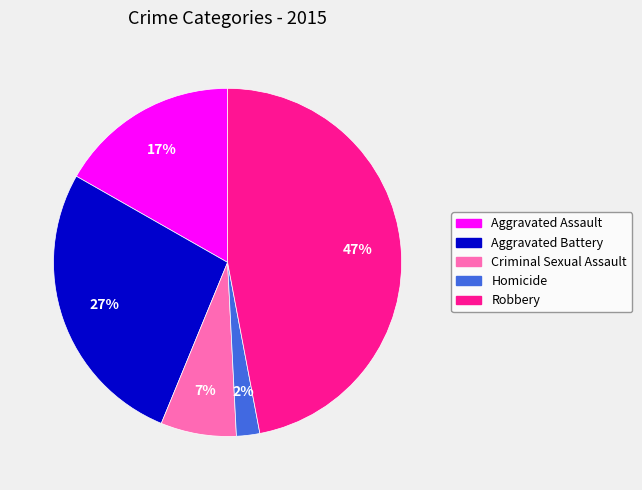

To the nearest percent, what is the difference between the largest and smallest slice percentages?

45%